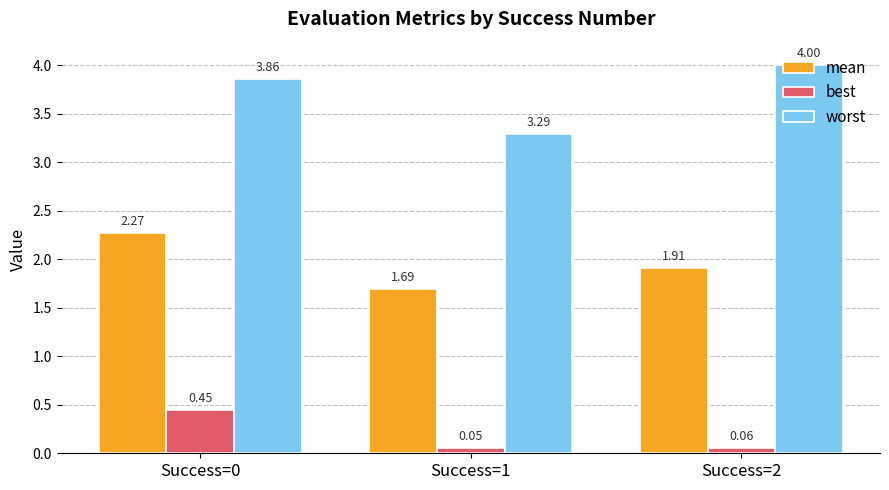

What is the total value across all series at Success=2?

6.0